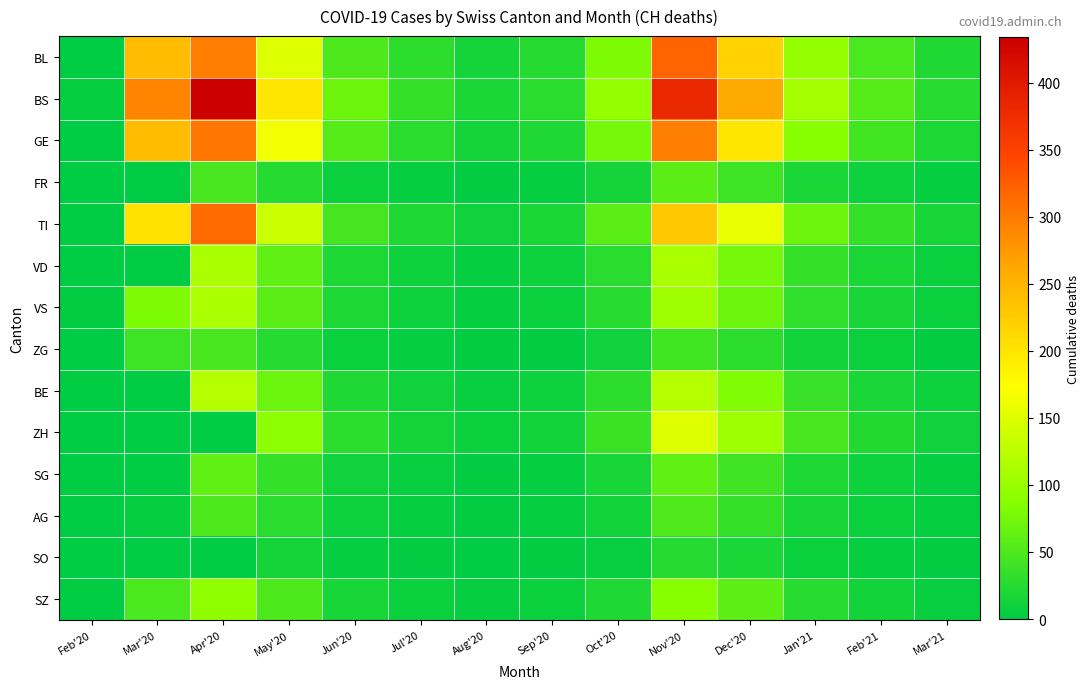

Which category has the lowest value across all series?

Feb'20